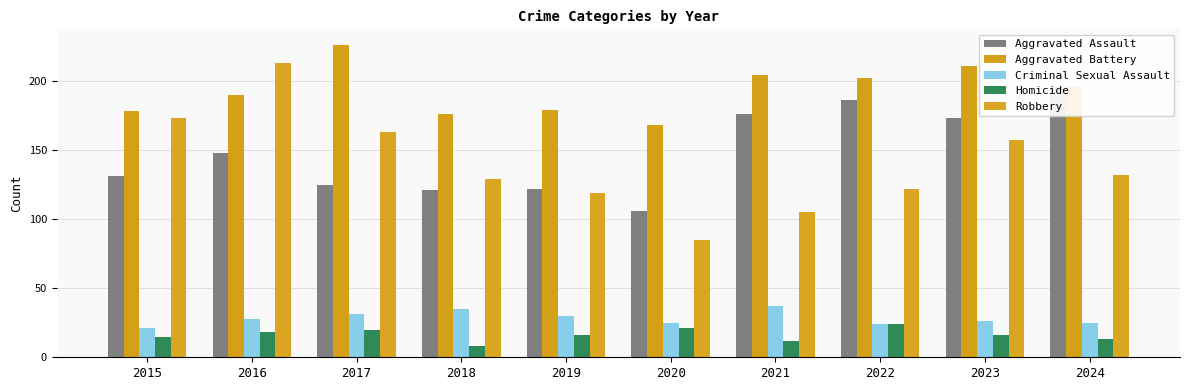

Where does the Aggravated Assault series first go above 148?

2021